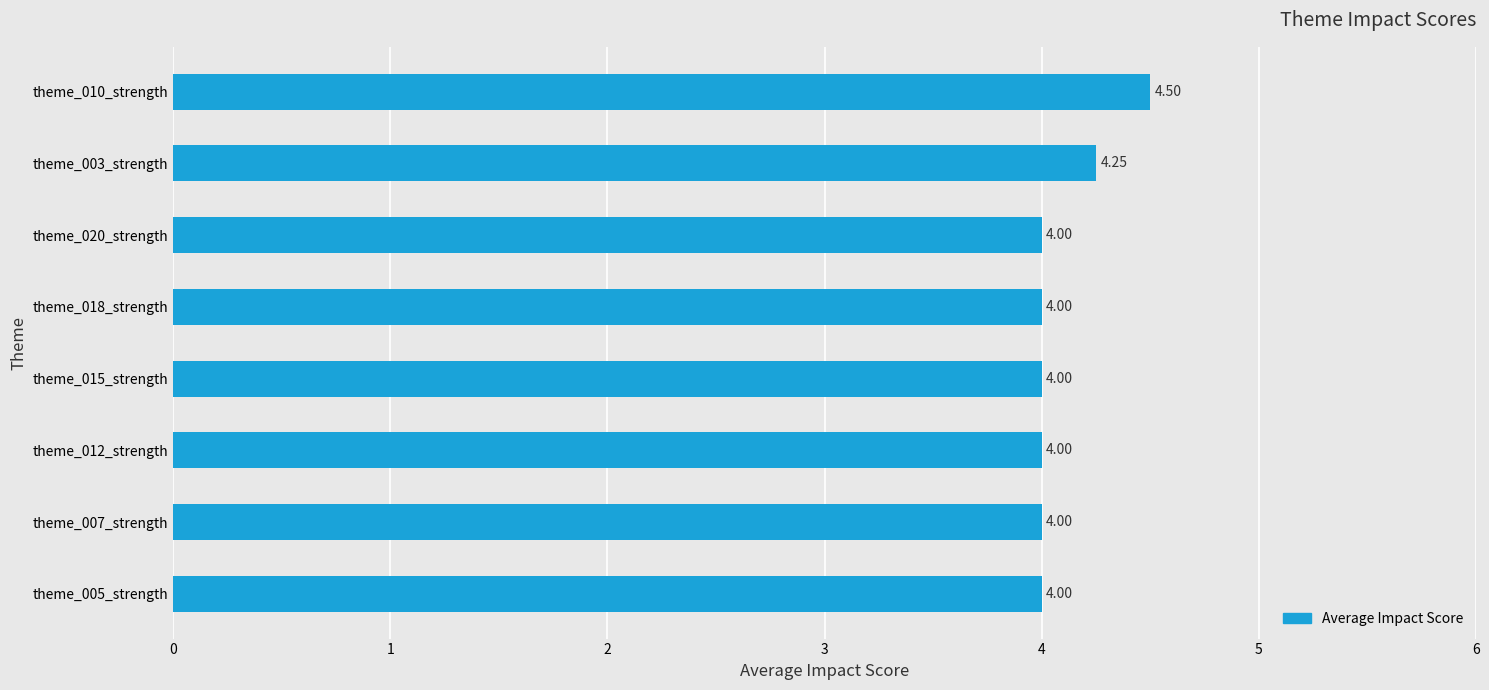

Approximately how many times larger is the value at theme_010_strength compared to theme_020_strength?

1.1